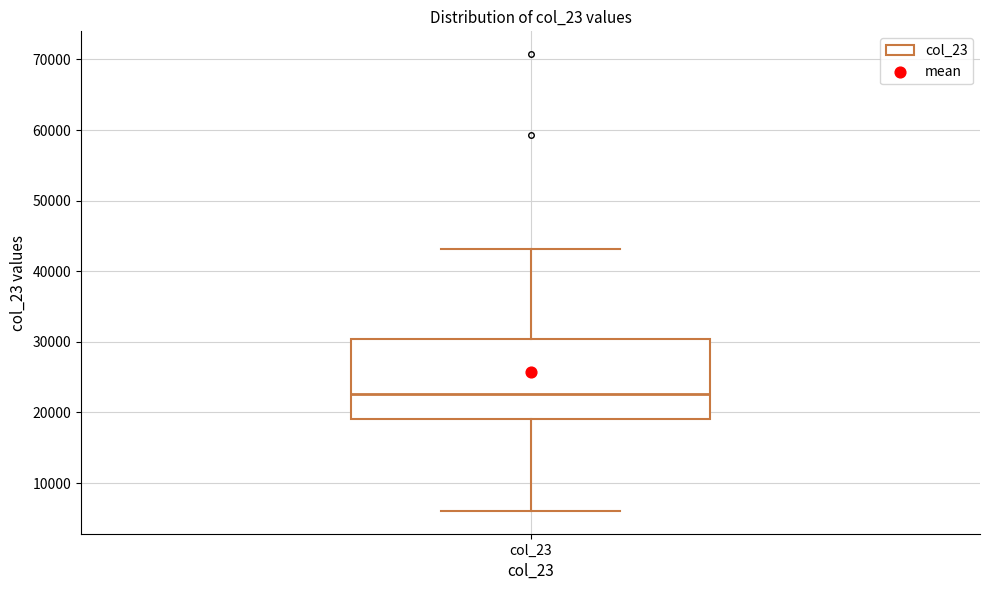

Transcribe this box plot: give where the median line is, the range the box spans, and where the two whiskers end, as read against the y-axis. The values are not printed on the chart, so give them approximately, as read against the axis.

median 23000, box 19000 to 30000, whiskers 6000 to 43000